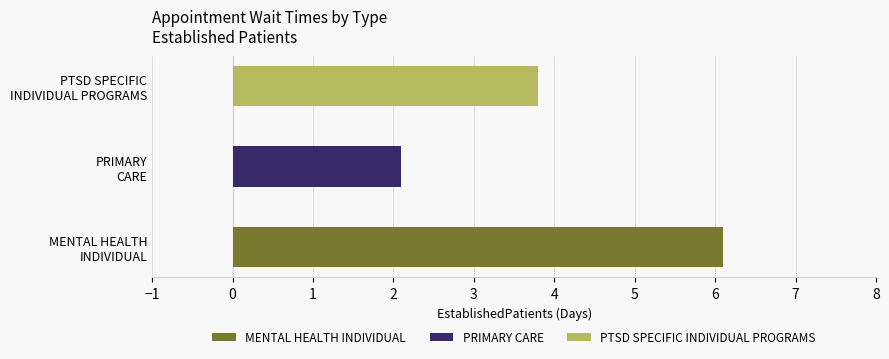

How many values are below 3?

1